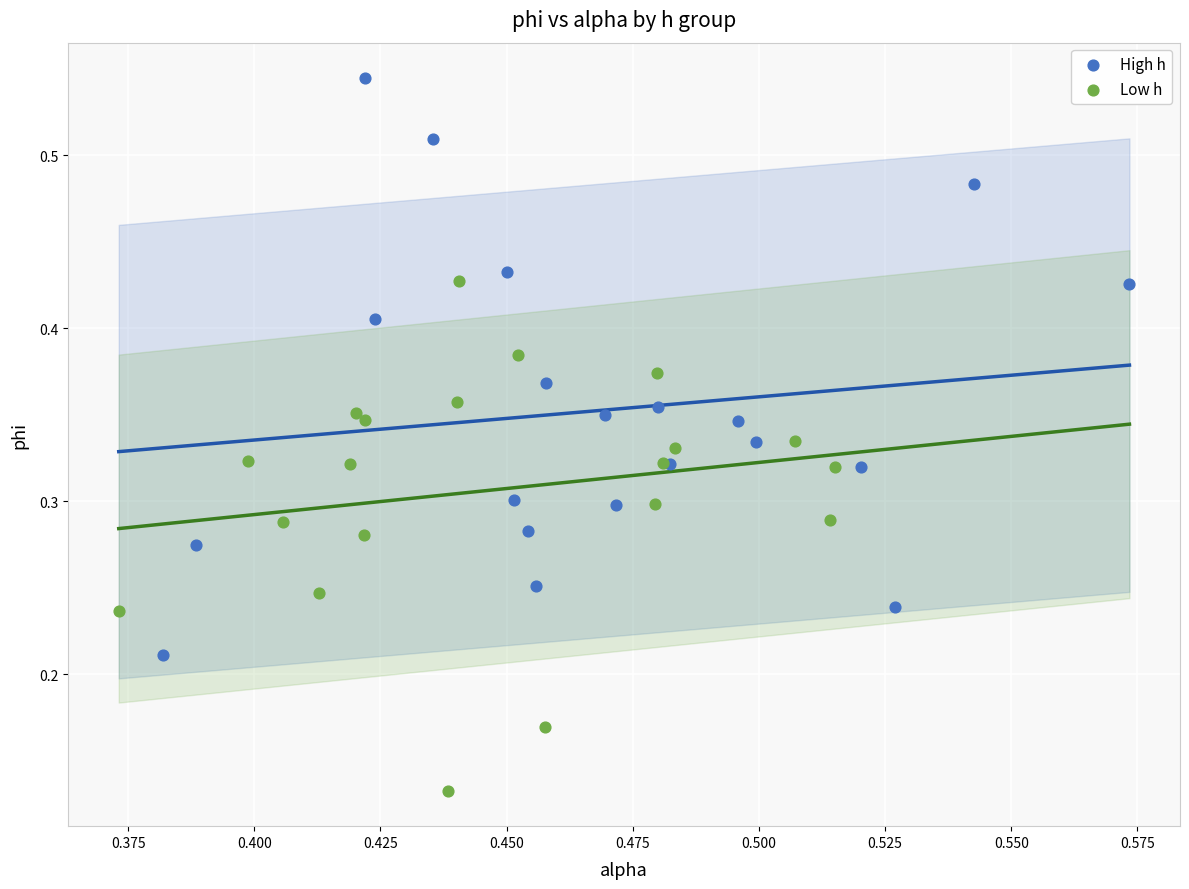

Which series contains the lowest Y value?

Low h